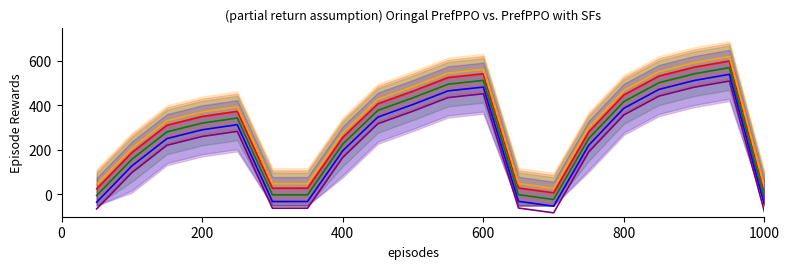

In Series 2, how many points are lower than both neighbors (excluding endpoints)?

2